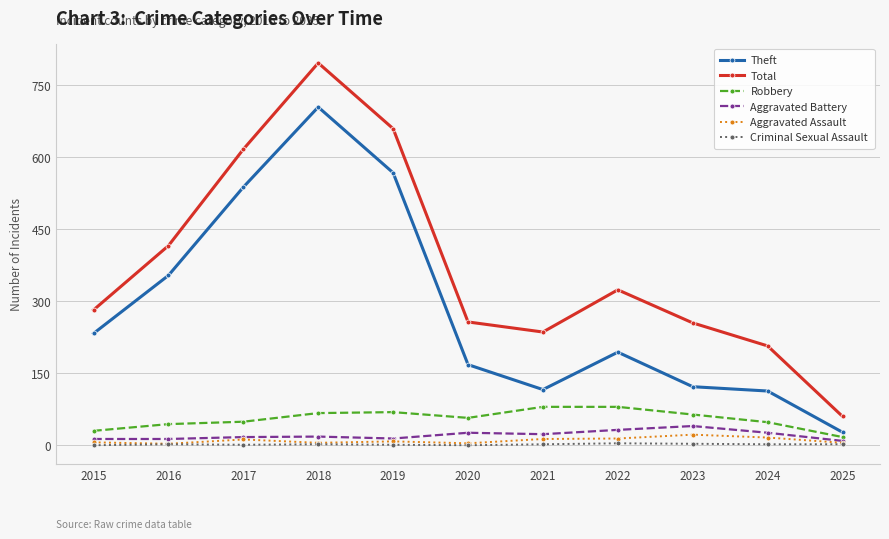

Does the chart have visible grid lines?

Yes